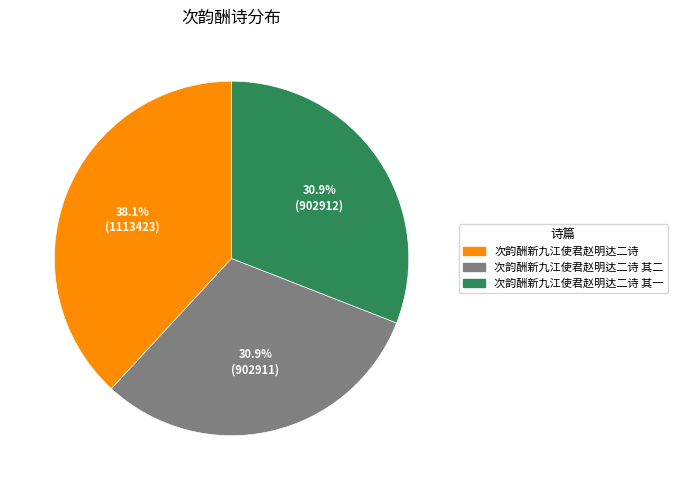

Is there a majority slice in this chart?

No